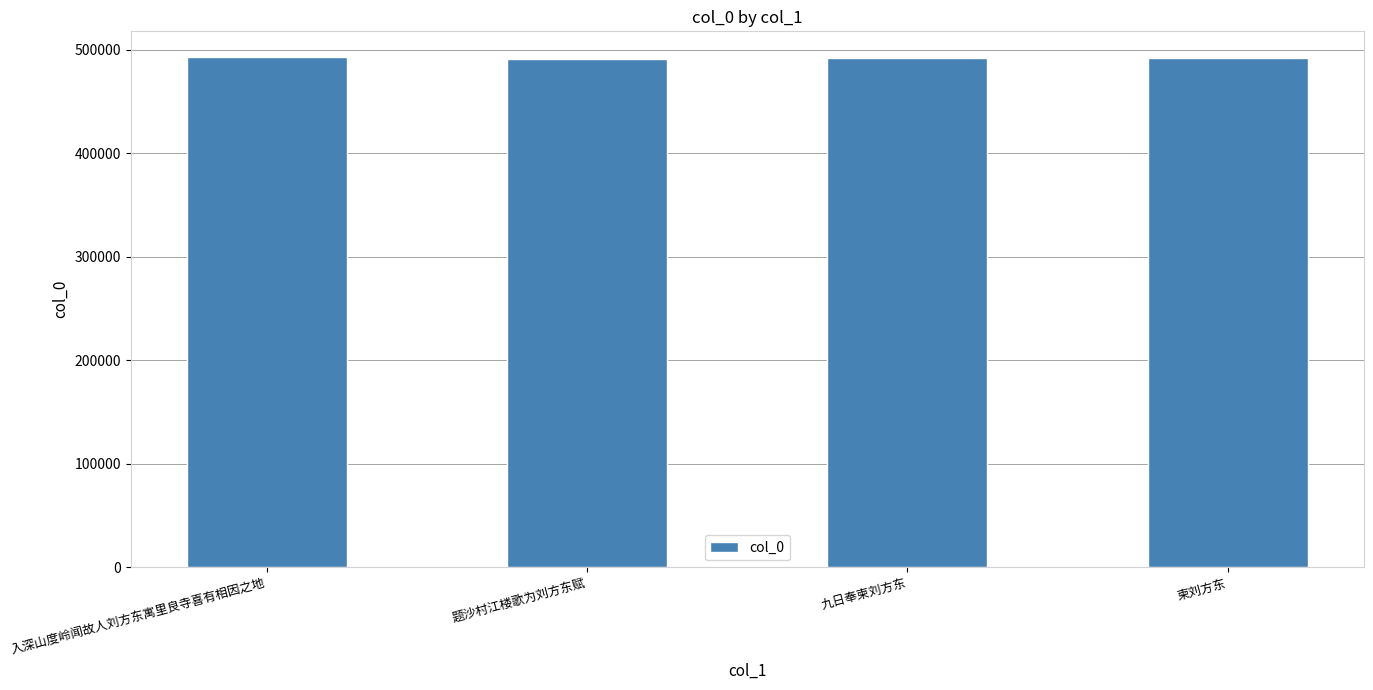

What is the label of the 1st bar from the right?

柬刘方东